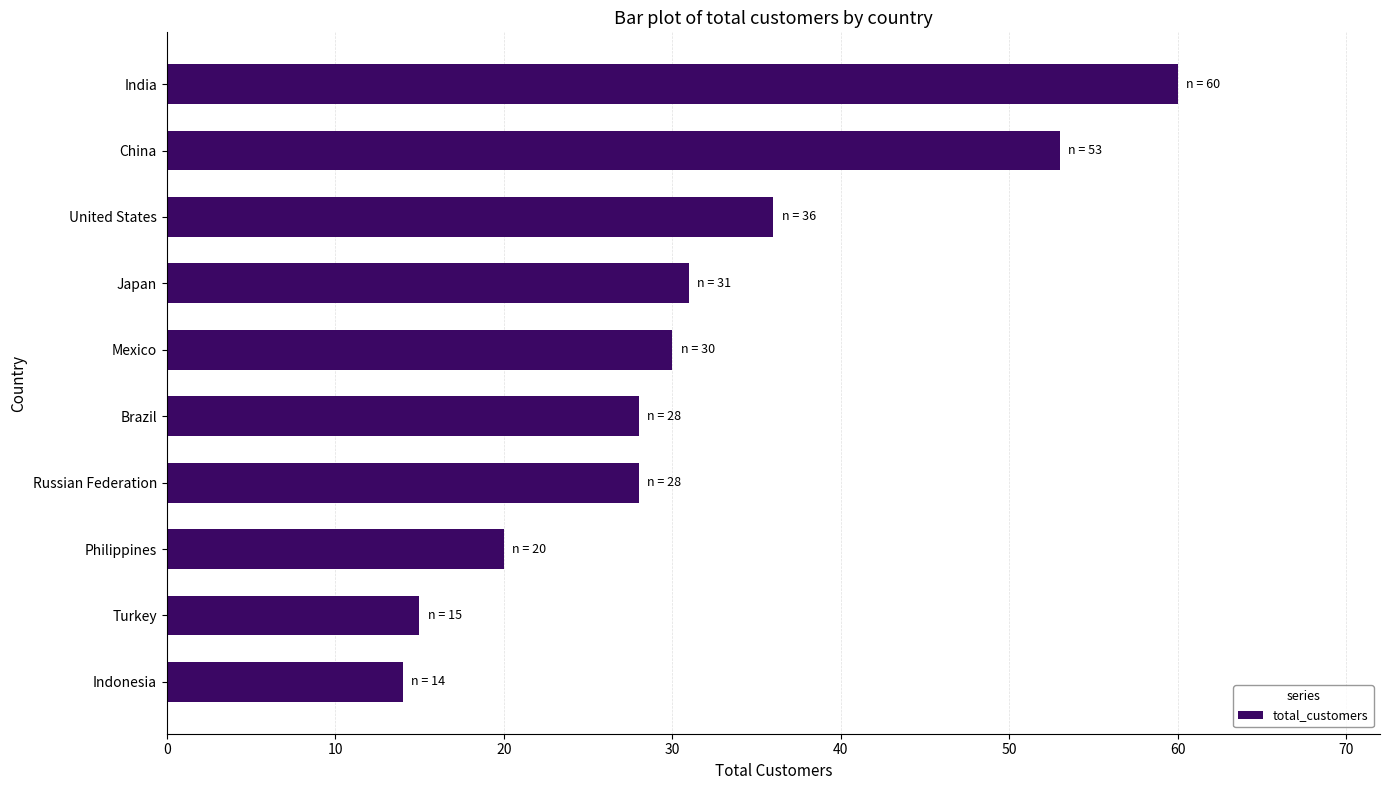

What is the smallest value displayed?

14